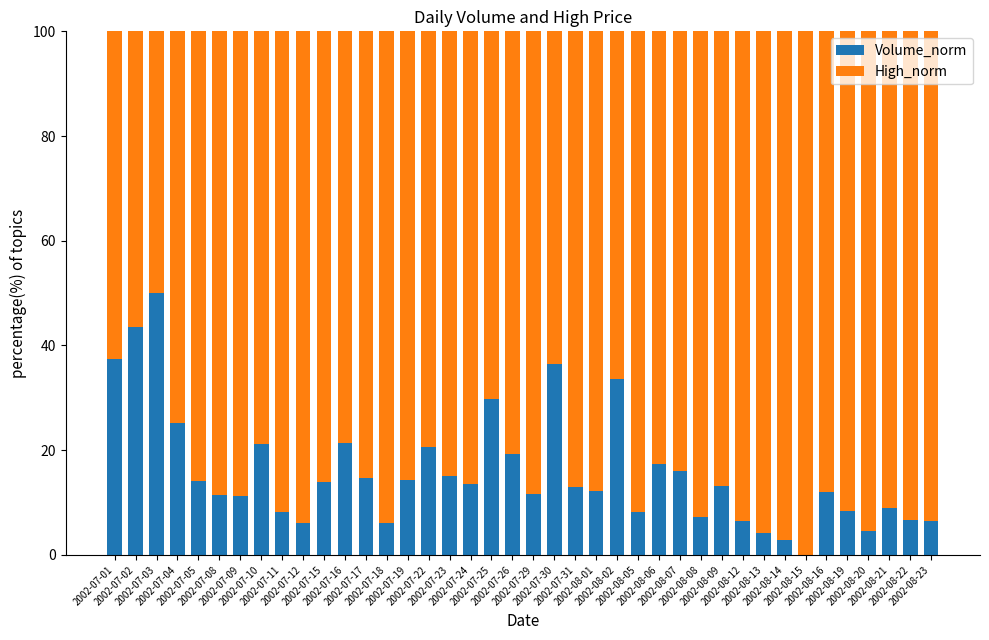

What is the sum of all Volume_norm values?

626.7